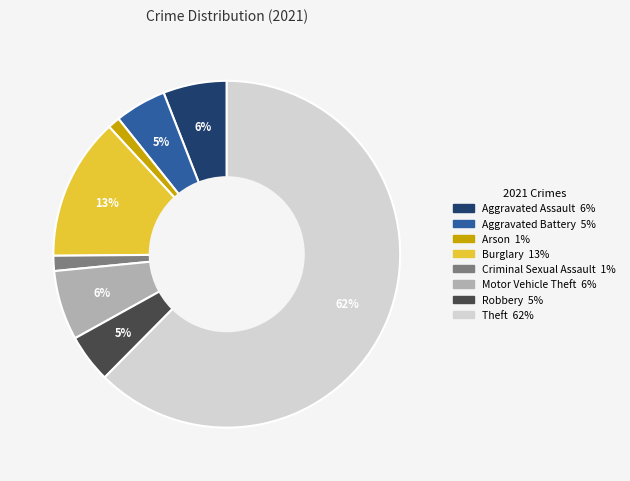

Which slice is the largest?

Theft